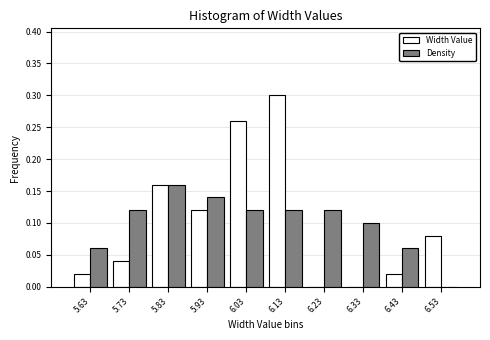

Which label corresponds to the largest value in the chart?

6.13